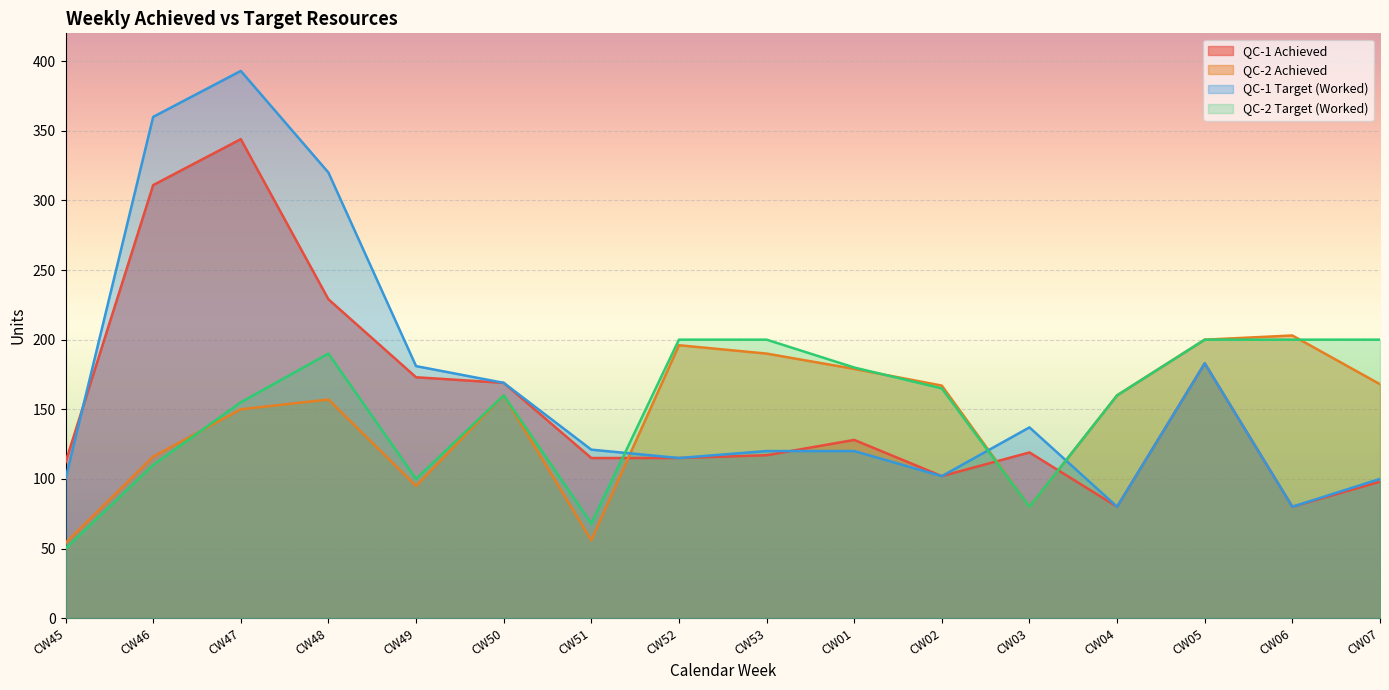

Reading left to right, list all the values displayed in this chart.

QC-1 Achieved: 112	311	344	229	173	169	115	115	117	128	102	119	80	183	80	98
QC-2 Achieved: 54	116	150	157	95	160	56	196	190	179	167	80	160	200	203	168
QC-1 Target (Worked): 100	360	393	320	181	169	121	115	120	120	102	137	80	183	80	100
QC-2 Target (Worked): 50	110	155	190	100	160	68	200	200	180	165	80	160	200	200	200